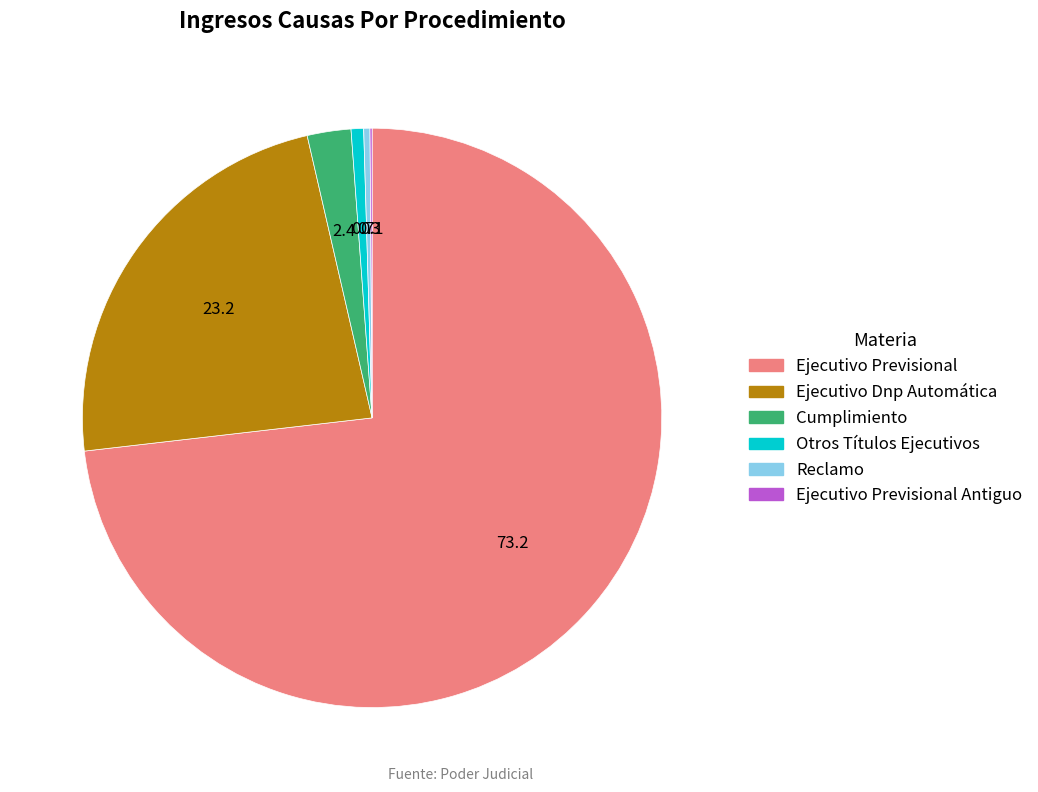

Is there any slice that represents more than half of the pie?

Yes